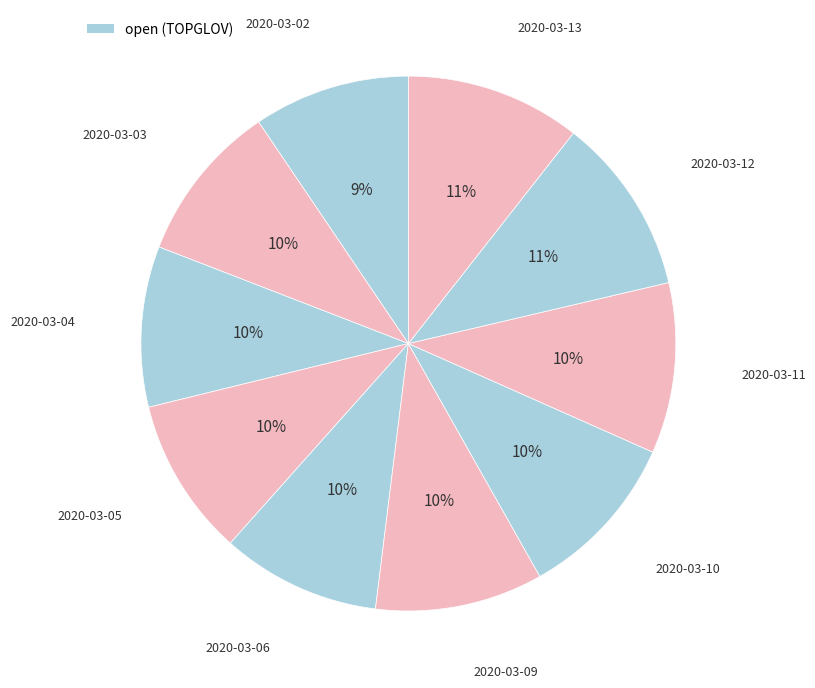

Count the number of slices in the pie.

10